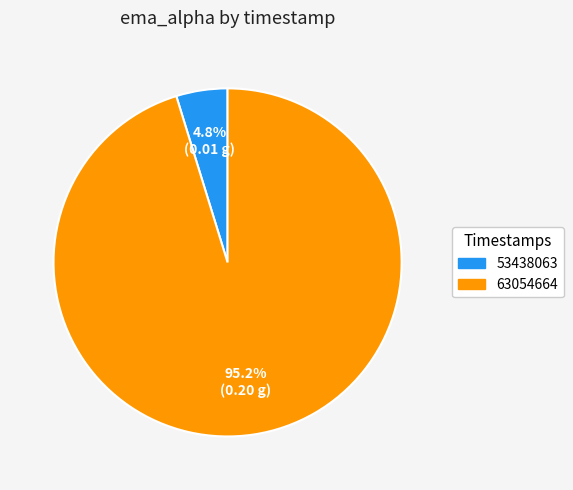

What is the majority slice?

63054664